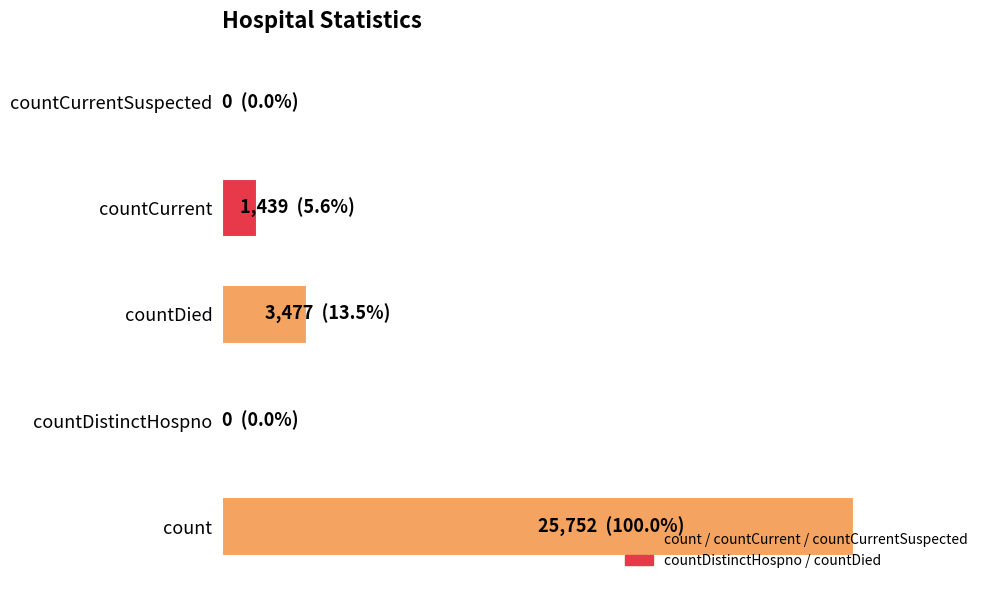

Are the bars horizontal?

Yes